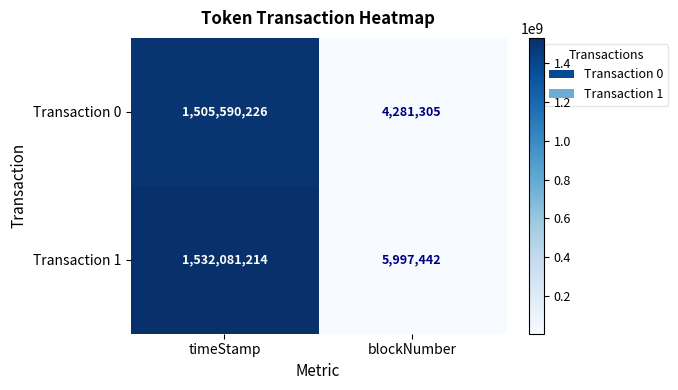

What is the spread (max minus min) of values at blockNumber?

1716137